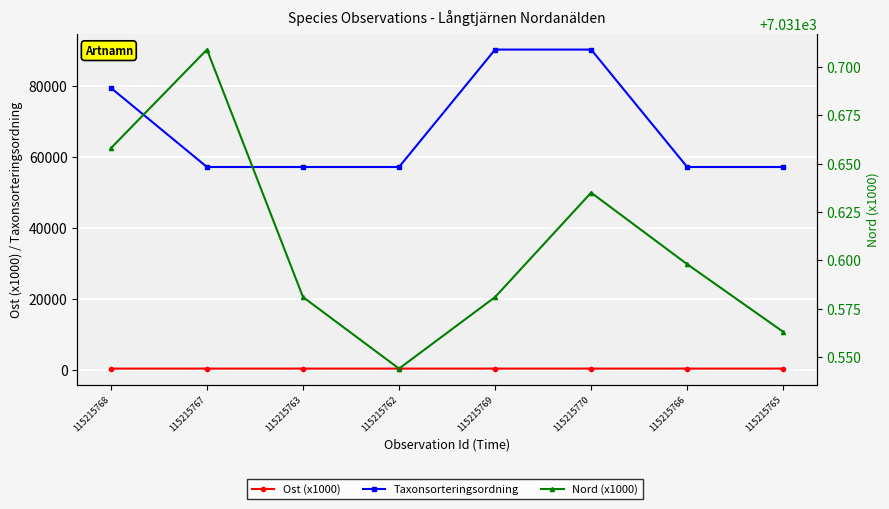

Rank the series at 115215763 from highest to lowest value.

Taxonsorteringsordning, Nord (x1000), Ost (x1000)